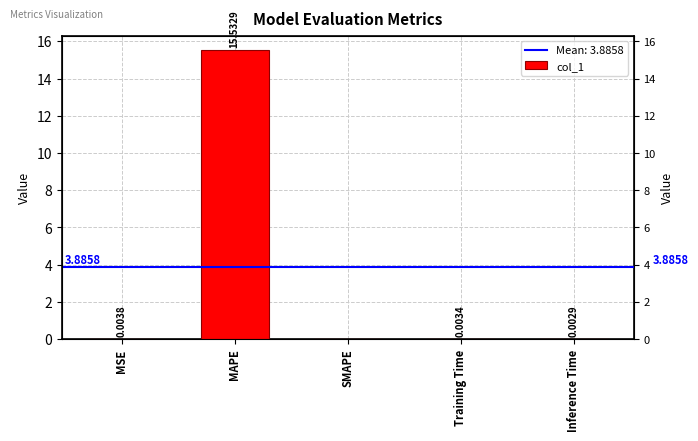

What is the average value?

3.1